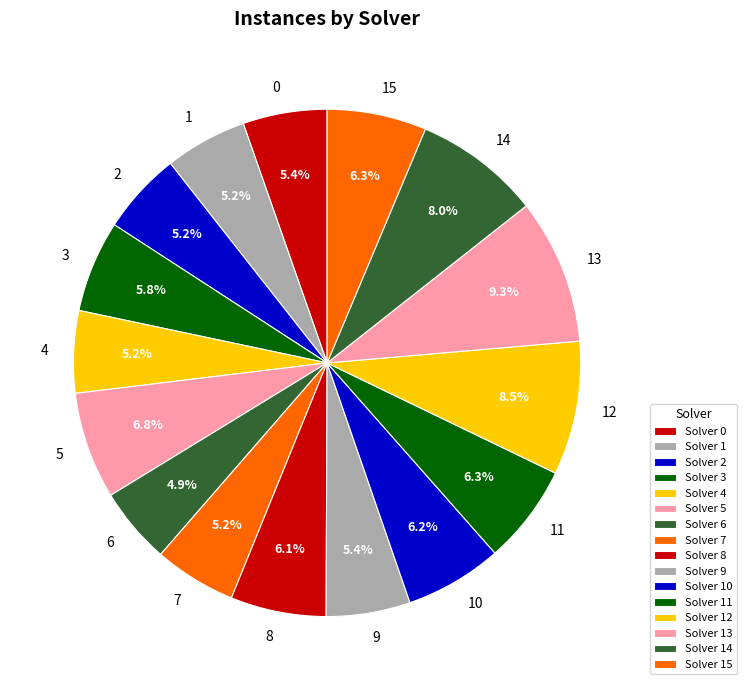

How many segments does this pie chart have?

16